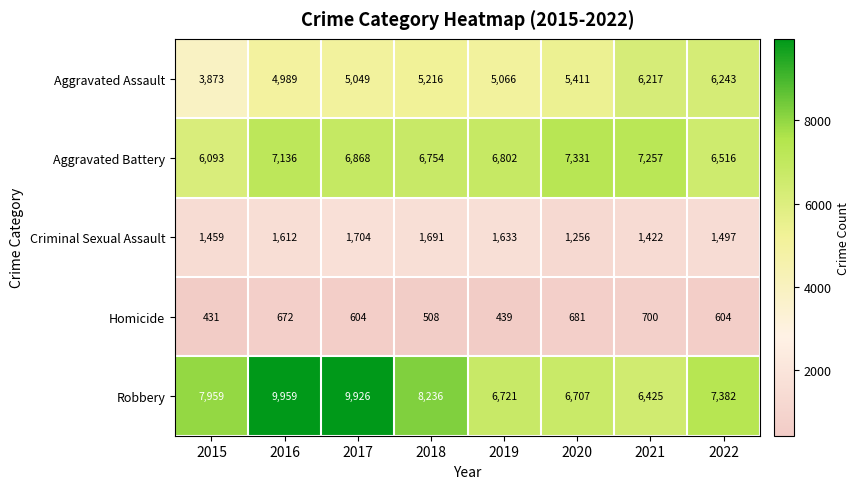

What is the maximum value shown in the chart?

9959